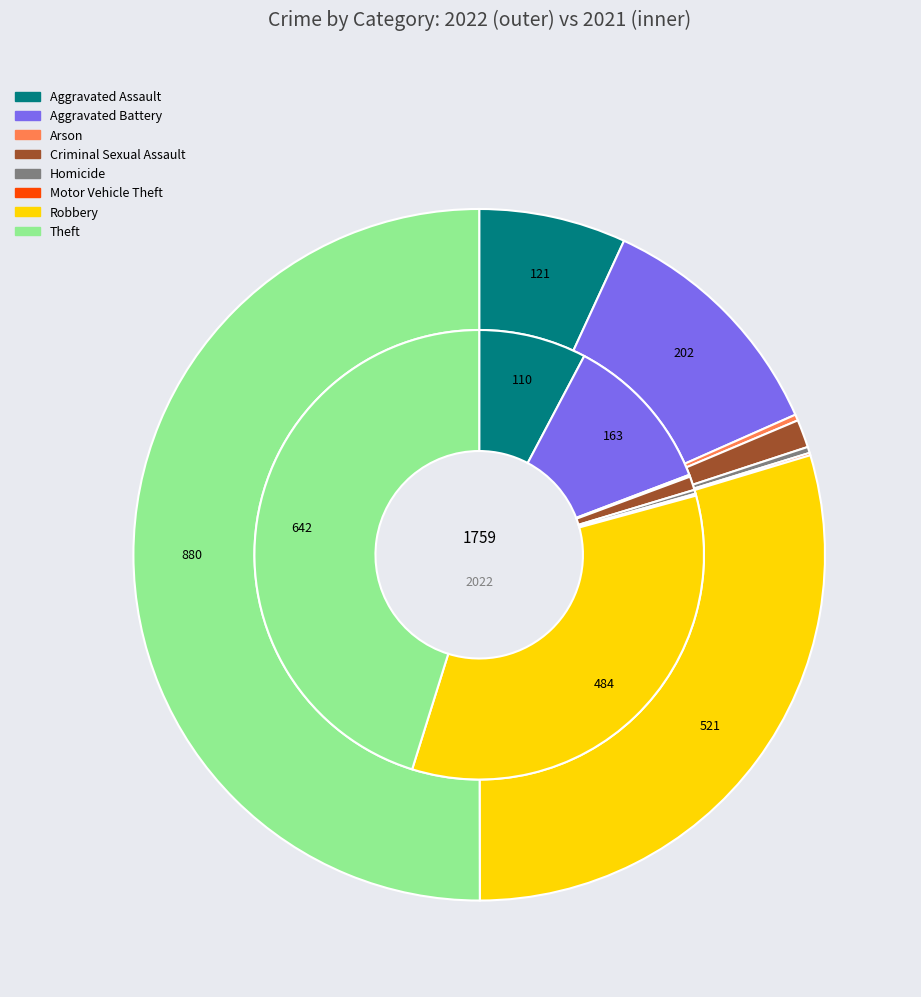

Rank the series at 2 from lowest to highest value.

values_2021, values_2022